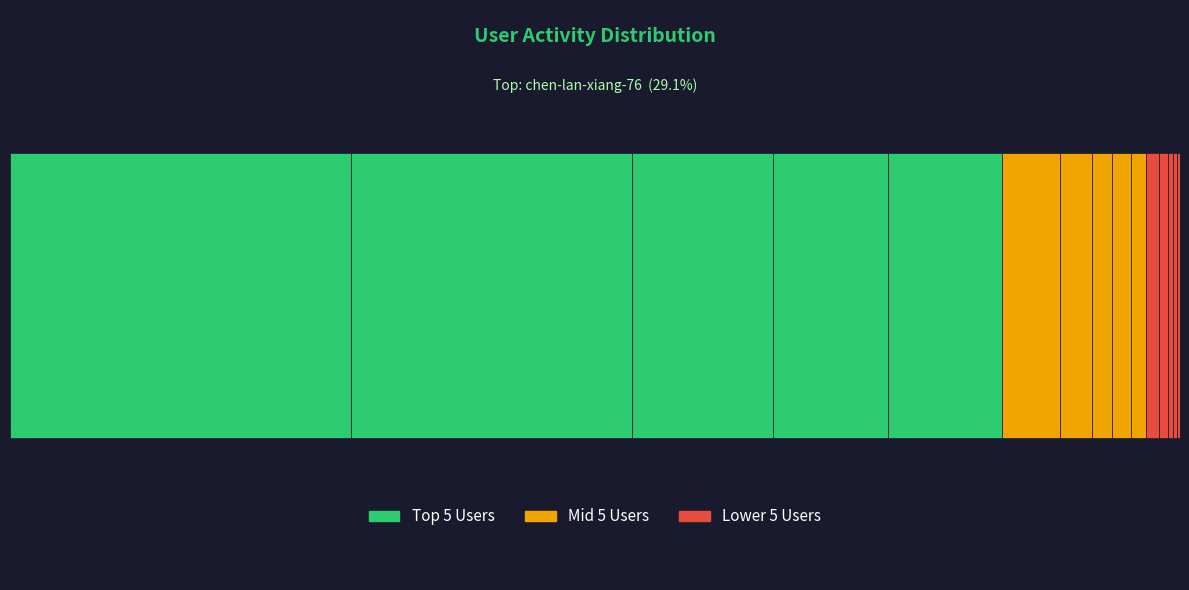

True or false: the data shows 351725 at jian-dan-xin-li.

False